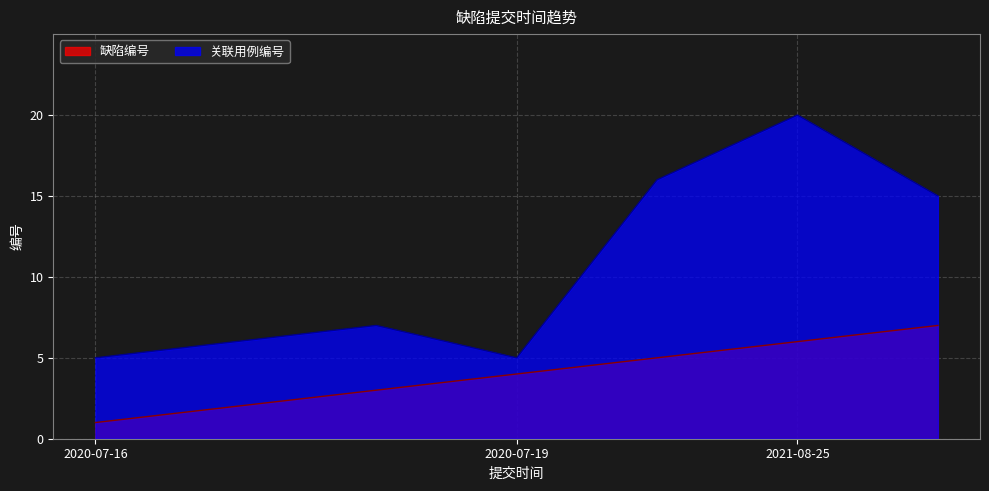

Rank the series by their maximum value, from highest to lowest.

关联用例编号, 缺陷编号